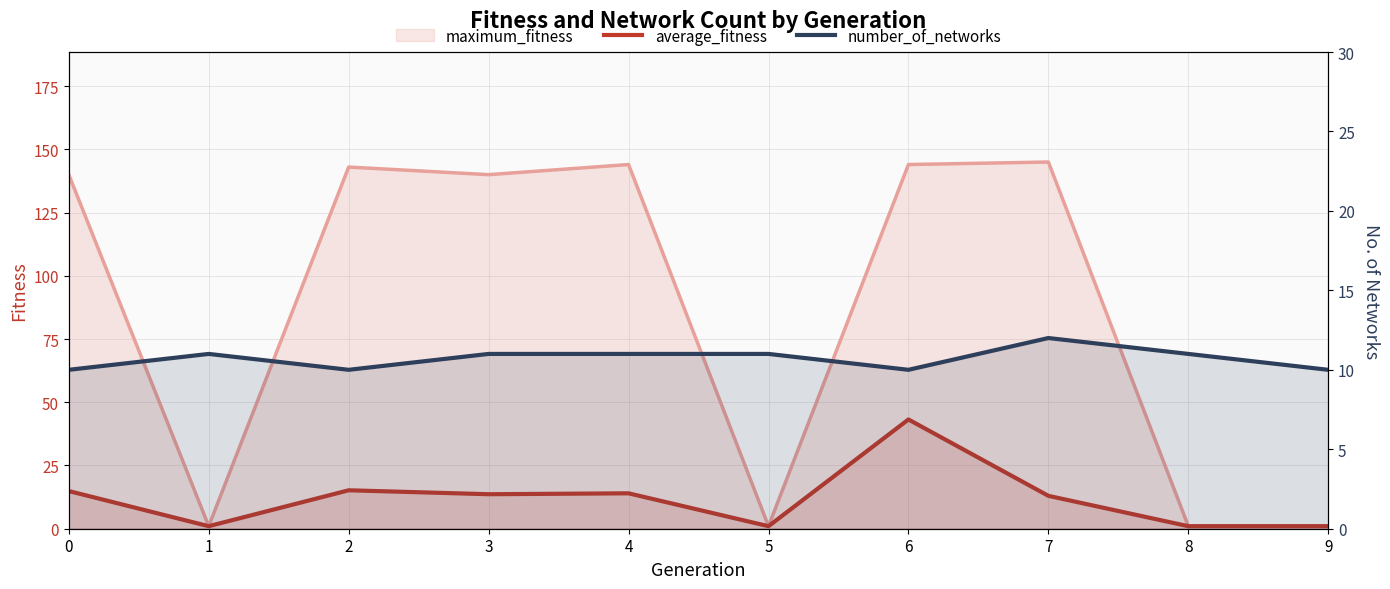

Between which two adjacent categories do average_fitness and number_of_networks first intersect?

0 and 1